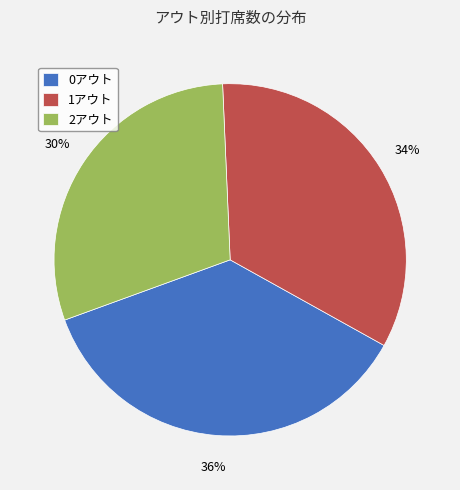

What is the ratio of the value at 0アウト to the value at 1アウト?

1.1